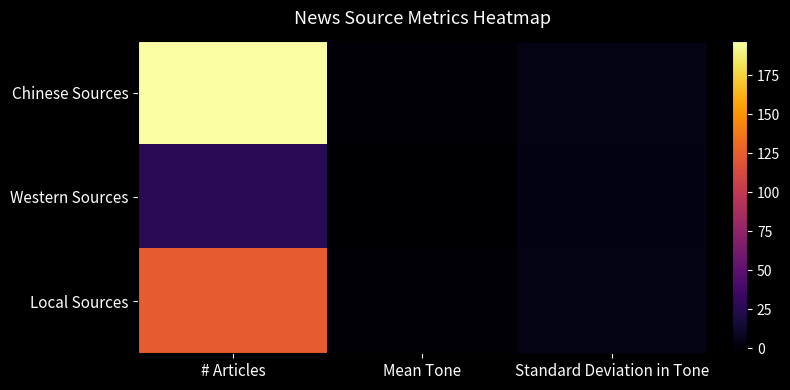

Which category has the lowest value across all series?

Mean Tone